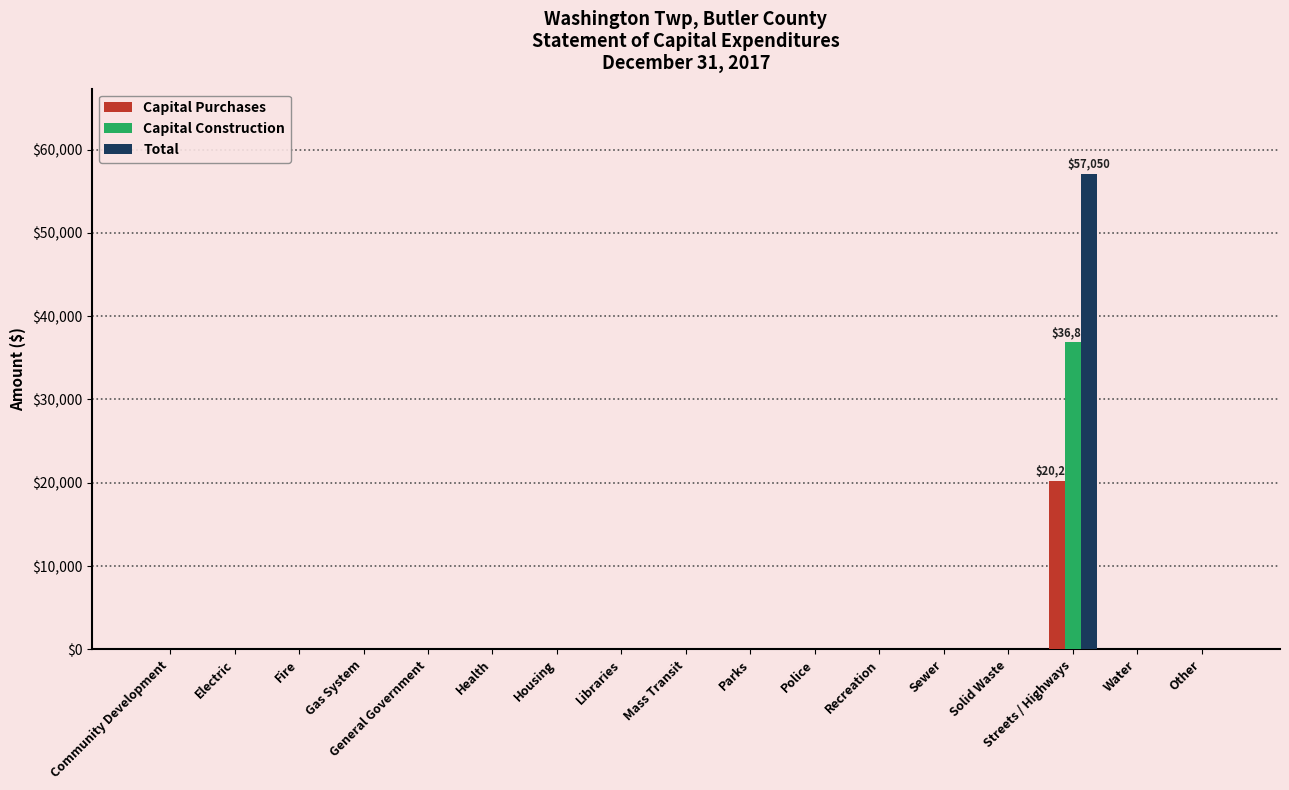

What are all the series names shown in the legend?

Capital Purchases, Capital Construction, Total